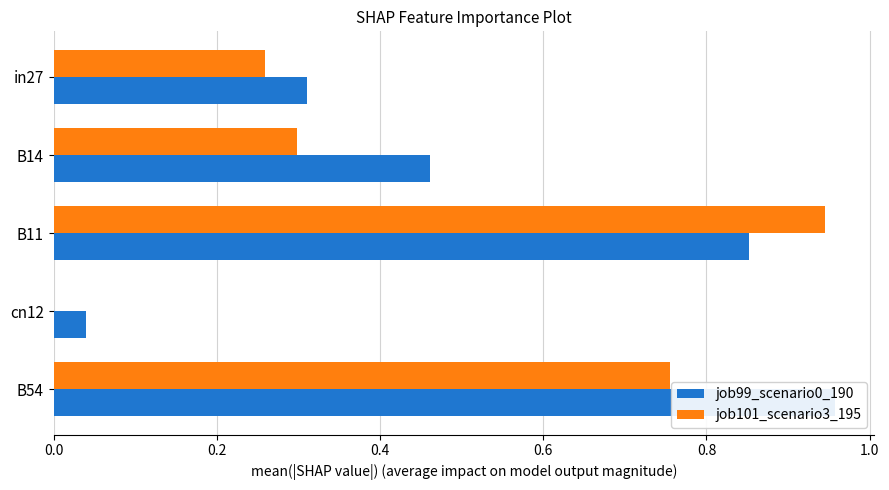

What is the difference between the highest and lowest values at B11?

0.1